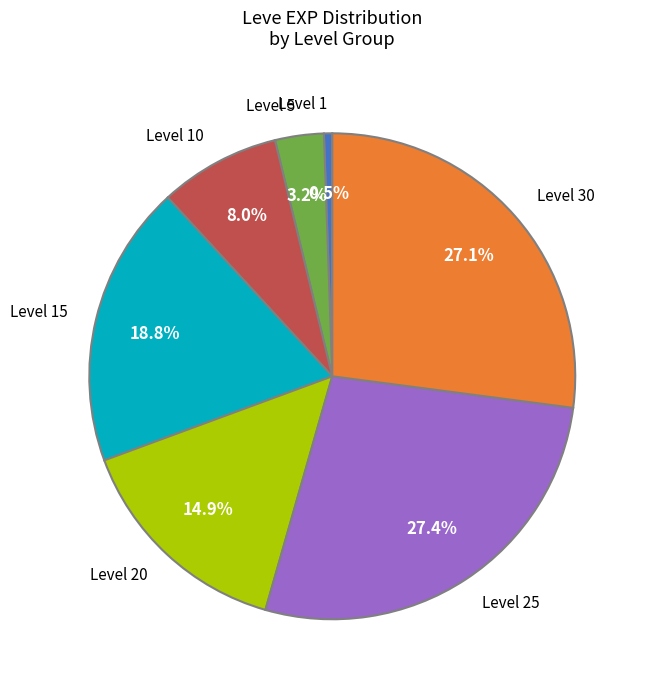

Which slice is the smallest?

Level 1